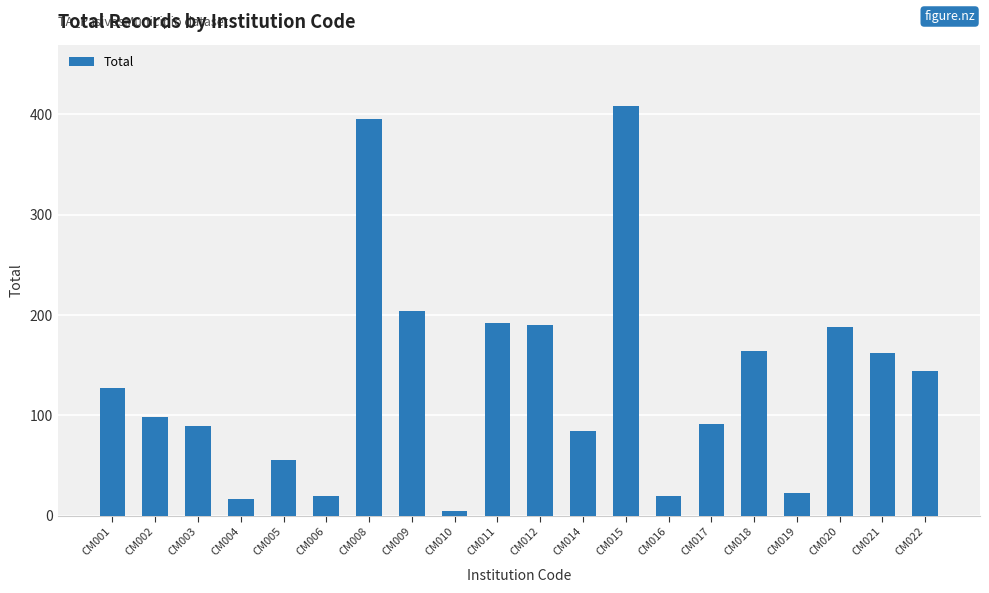

Reading right to left, extract all data points from this chart.

CM022=144	CM021=162	CM020=188	CM019=23	CM018=164	CM017=92	CM016=20	CM015=408	CM014=85	CM012=190	CM011=192	CM010=5	CM009=204	CM008=395	CM006=20	CM005=56	CM004=17	CM003=90	CM002=98	CM001=127